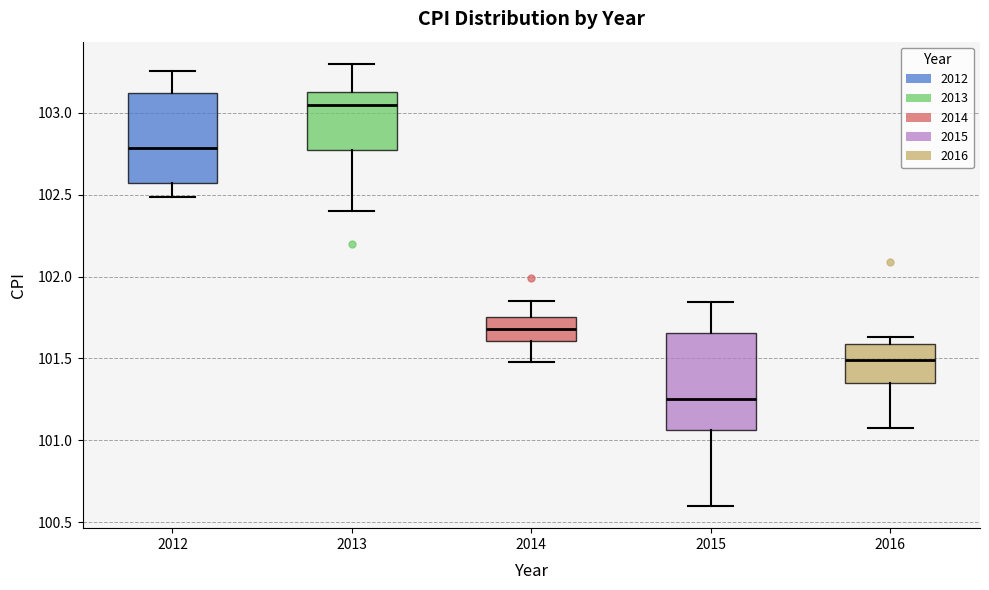

Where does the upper whisker of the box at x = 2012 end on the y-axis? The values are not printed on the chart, so give them approximately, as read against the axis.

103.25